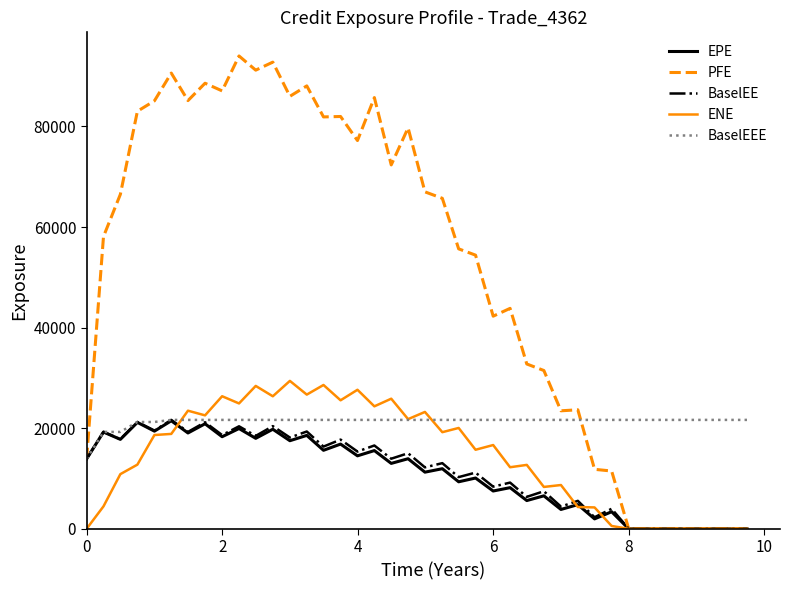

Which series has the largest total across all categories?

PFE